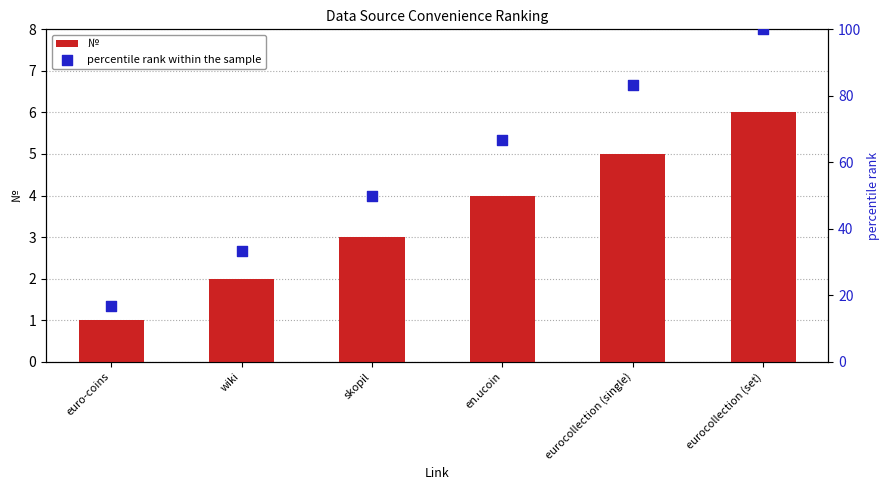

At how many categories does at least one series exceed 37?

4